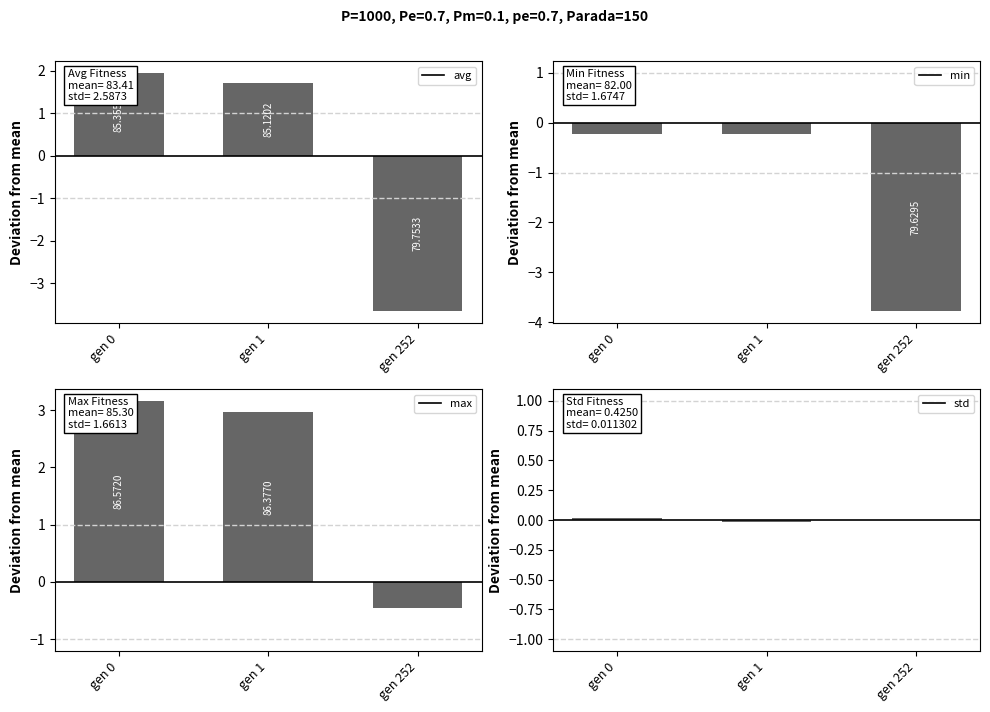

List the series in order of their peak value, lowest first.

min, std, avg, max